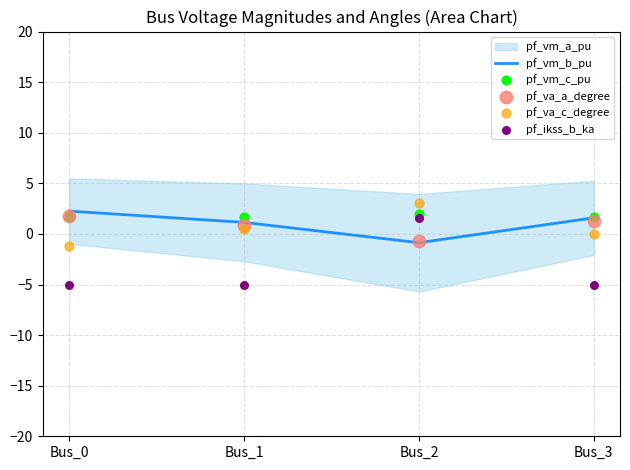

Which series has the largest Y range (max minus min)?

pf_ikss_b_ka